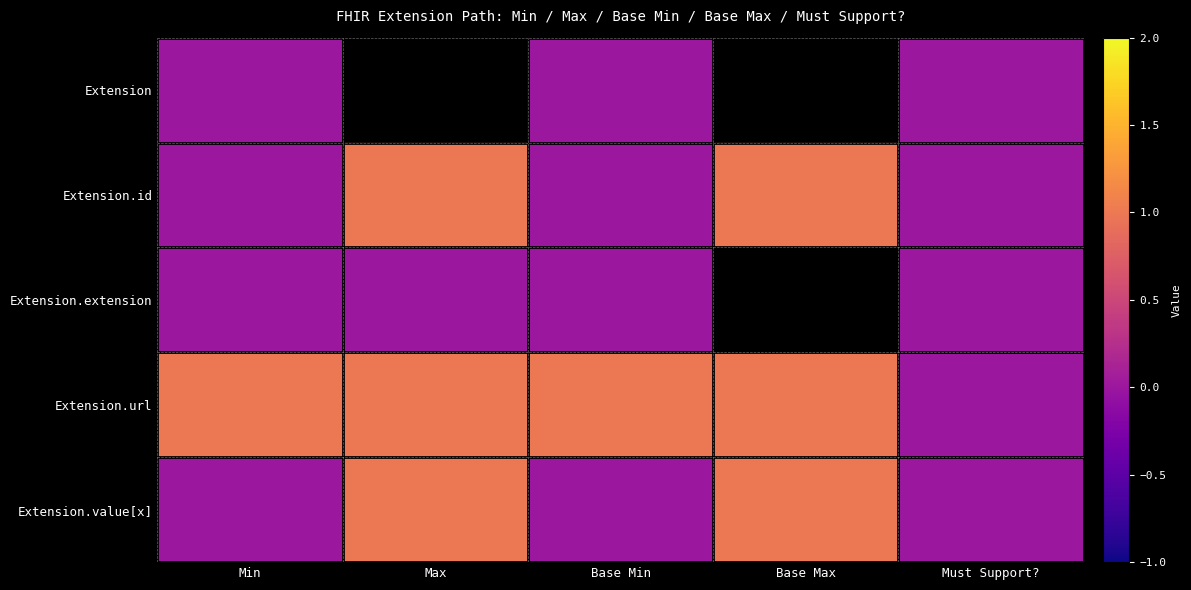

Where is Extension nearest to the value 0?

Min